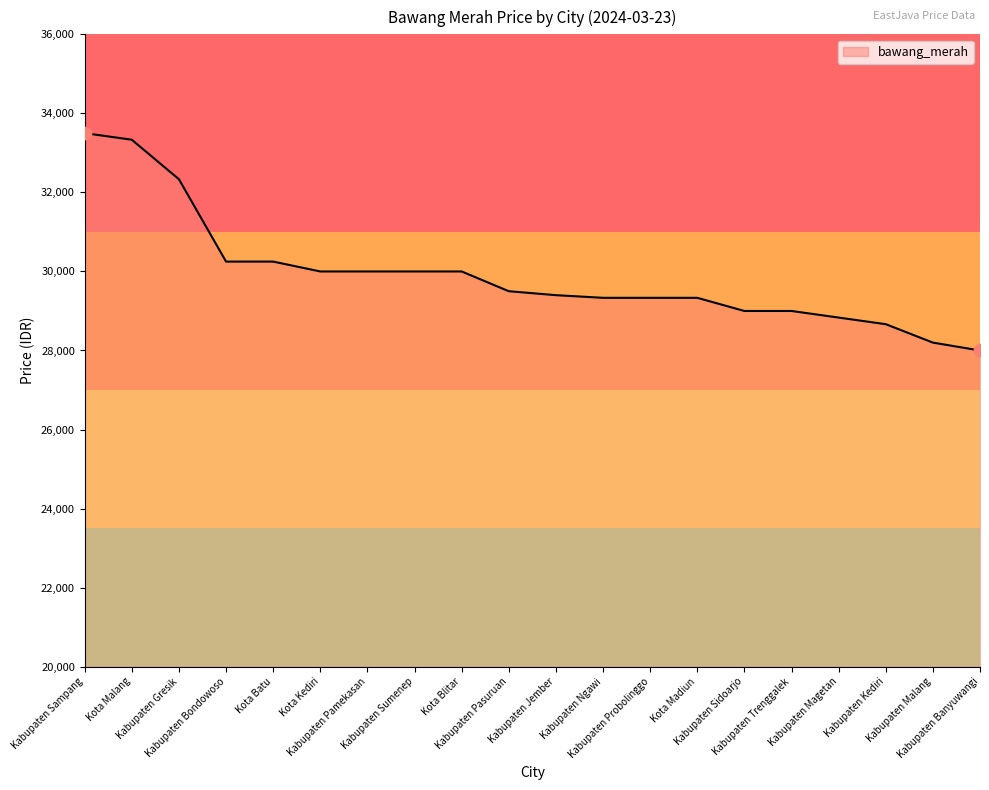

What is the change in value from Kabupaten Jember to Kabupaten Trenggalek?

-400